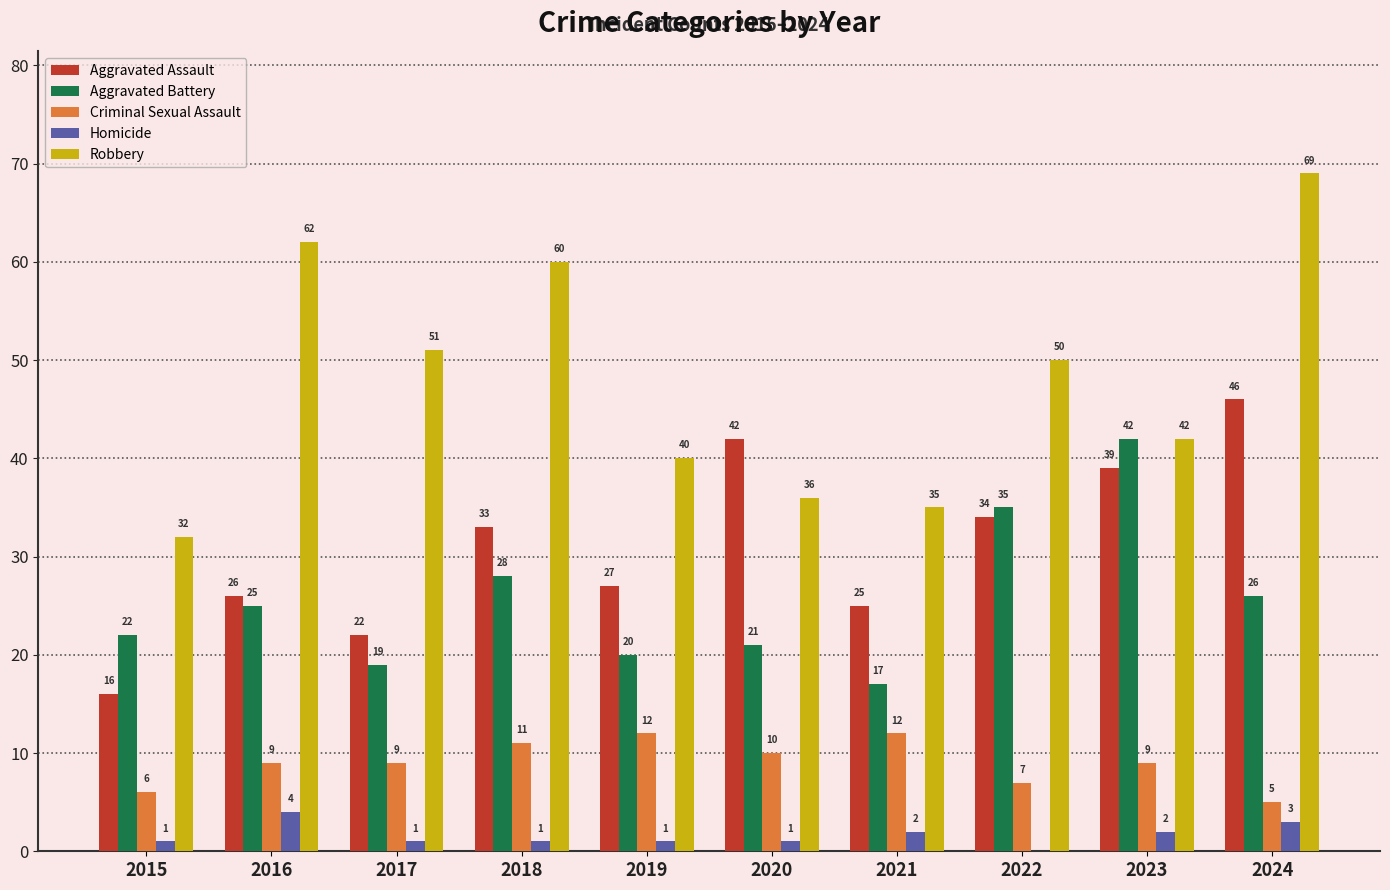

Is it true that Aggravated Assault equals 41 at 2016?

False